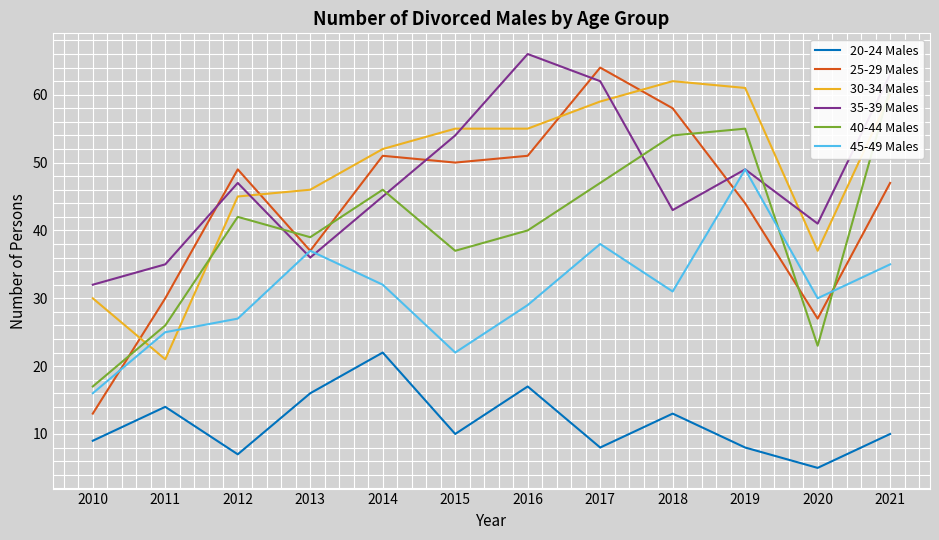

How many values in the 45-49 Males series are below 31?

6